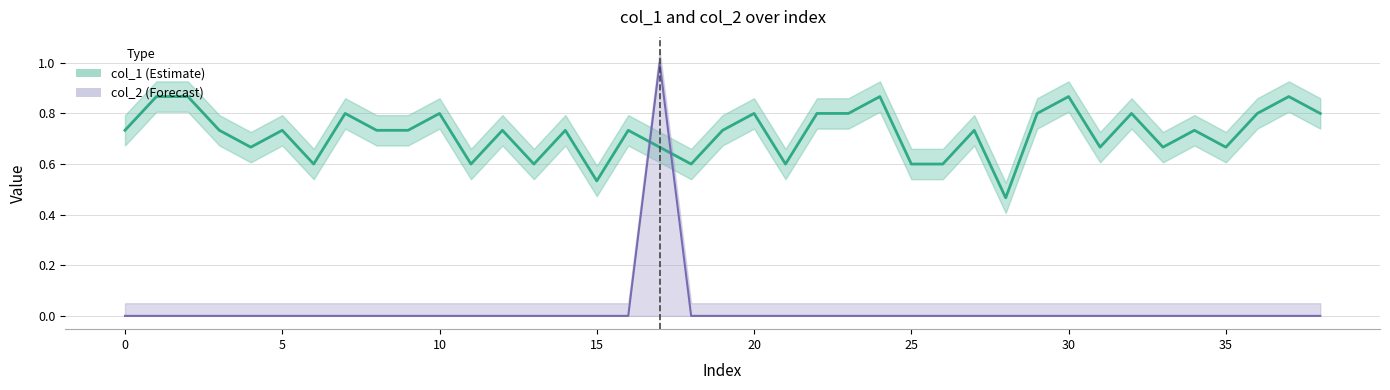

What is the value of the col_1 point at the 1st from the left?

0.7